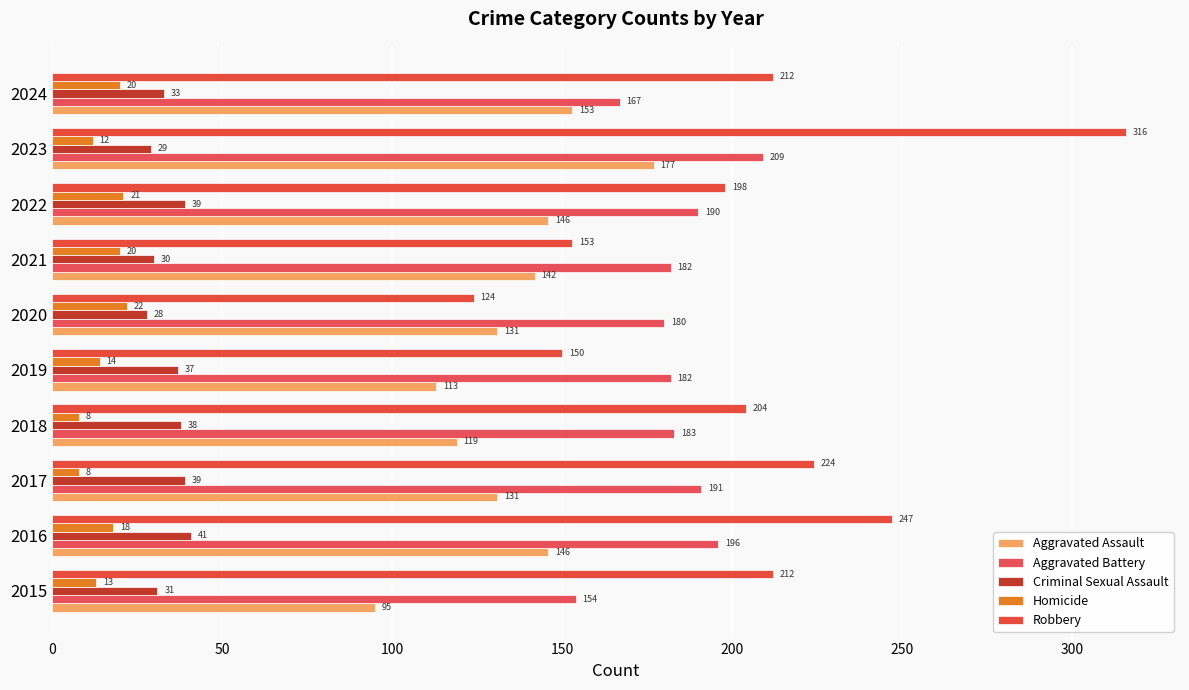

What are all the series names shown in the legend?

Aggravated Assault, Aggravated Battery, Criminal Sexual Assault, Homicide, Robbery